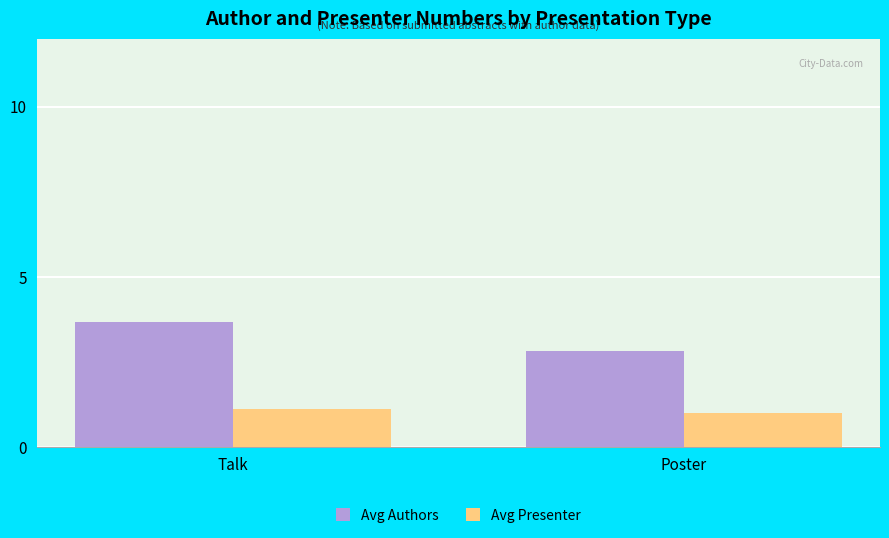

Reading left to right, transcribe all the data shown in this chart.

Avg Authors: Talk=3.7	Poster=2.8
Avg Presenter: Talk=1.1	Poster=1.0